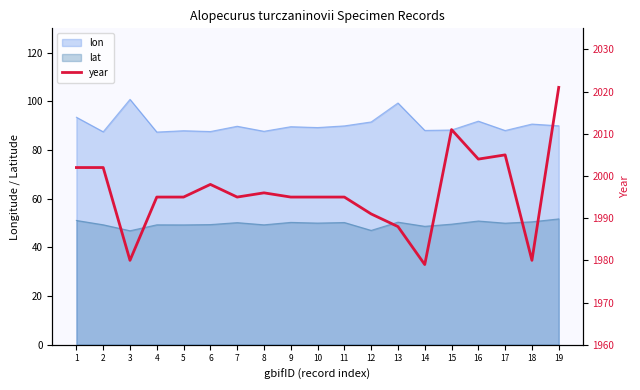

What is the approximate value at 9, to the nearest 10?

2000